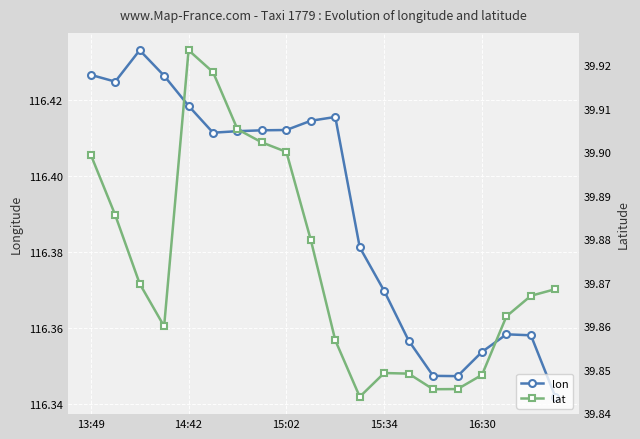

What position from the left is 14:42?

2